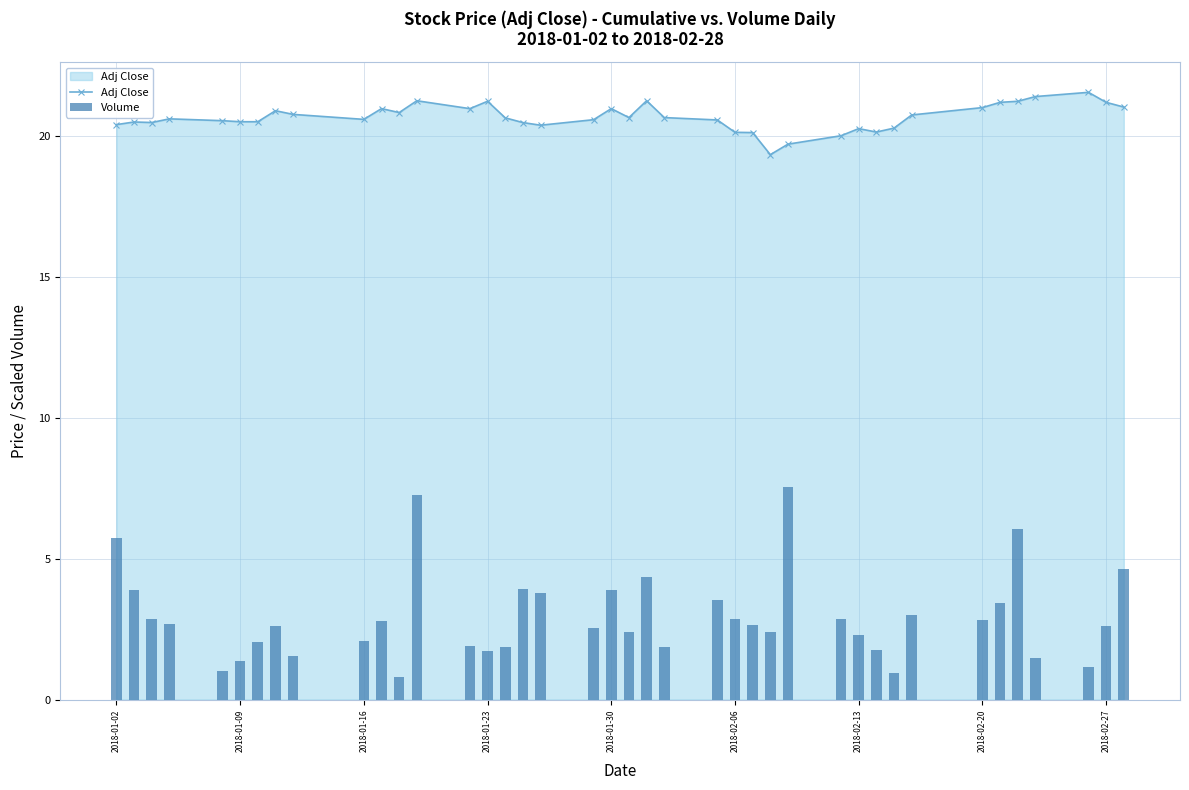

What is the maximum value for Adj Close?

21.5